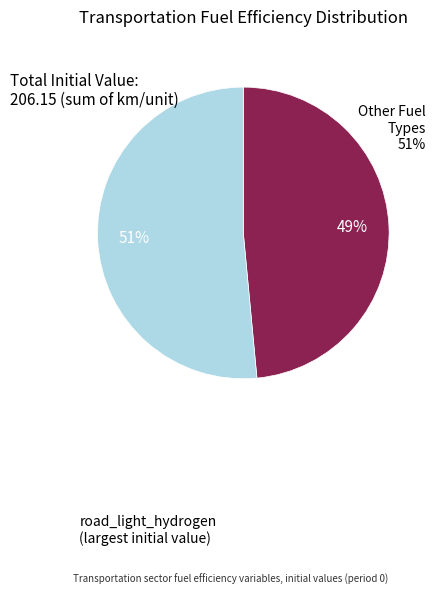

To the nearest percent, what is the average slice percentage?

50%